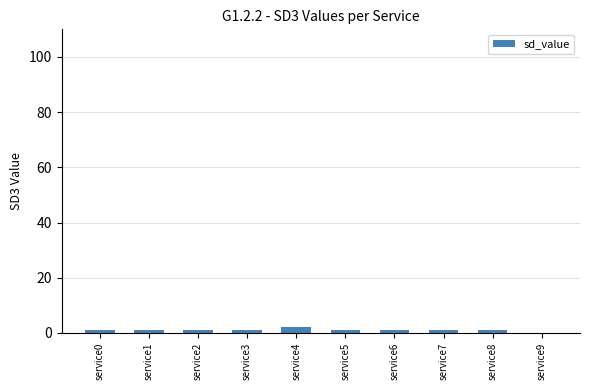

Approximately how many times larger is the value at service5 compared to service4?

0.5